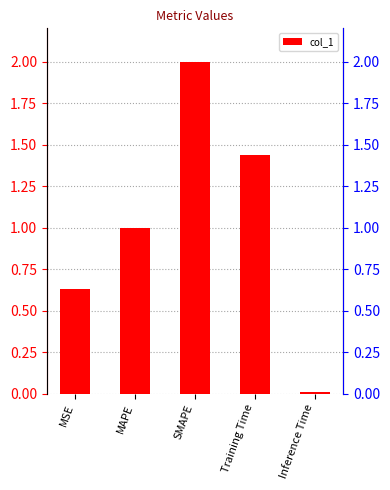

At which label is the value closest to 1?

MAPE